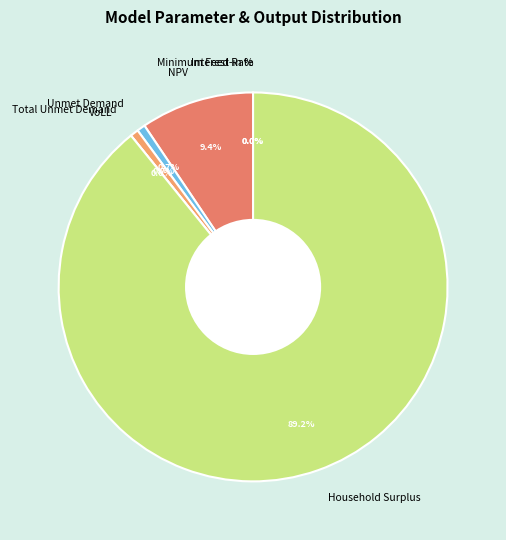

What is the total percentage of Household Surplus and Unmet Demand?

89.9%